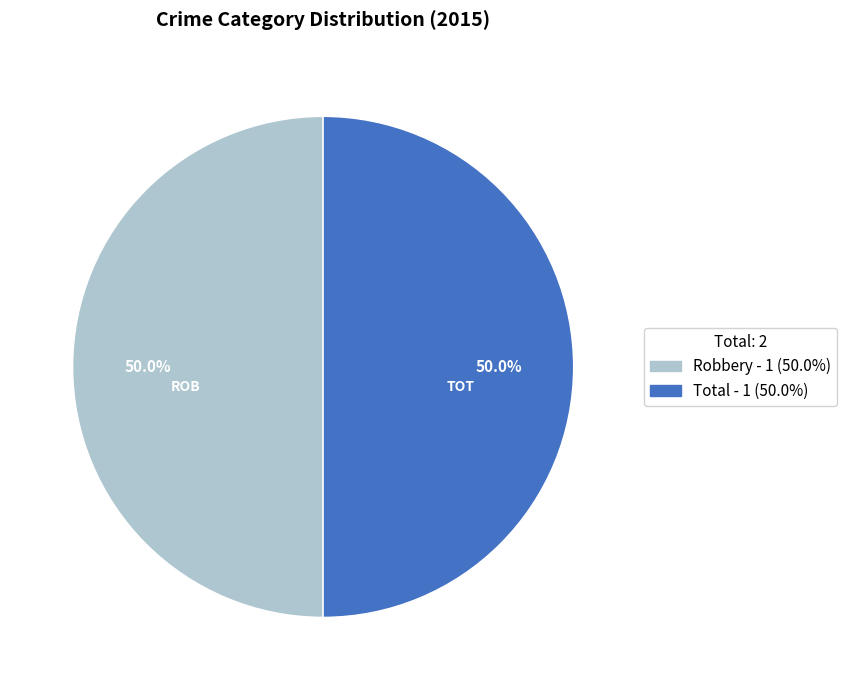

Count the number of slices in the pie.

2